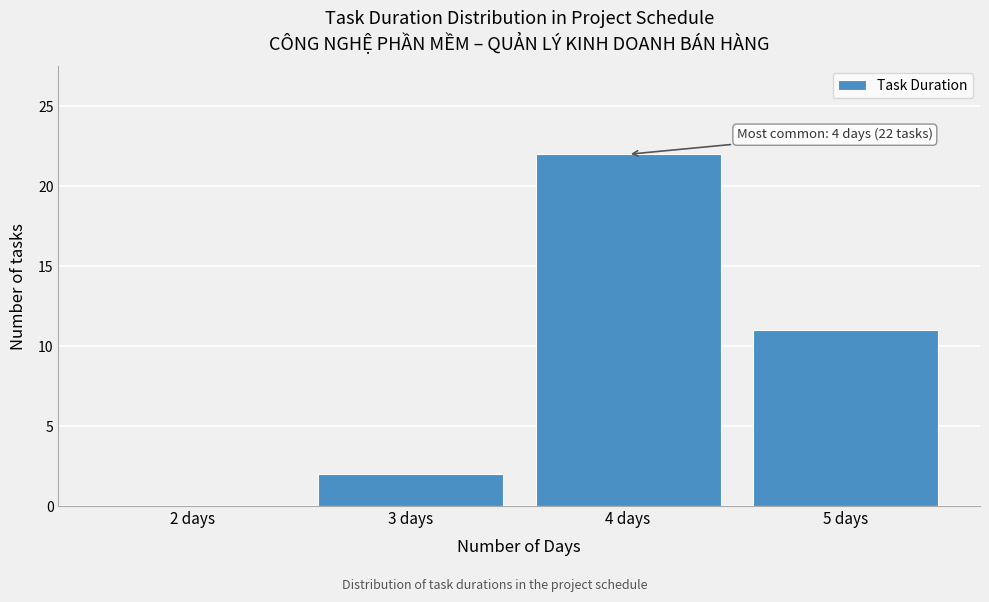

Over which range of the x-axis is the bar tallest?

3.5 to 4.5